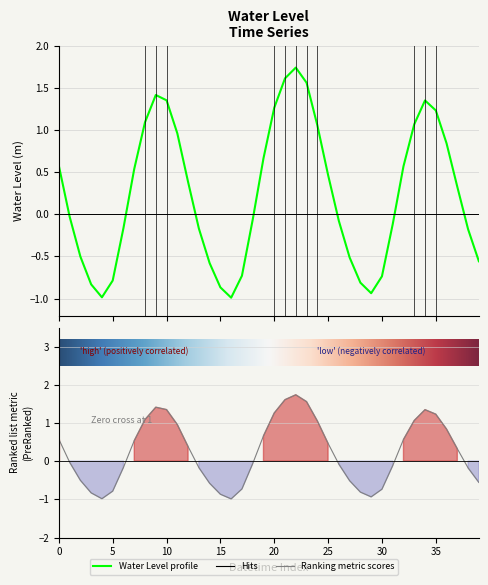

True or false: there are more than 0 points higher than both neighbors.

True